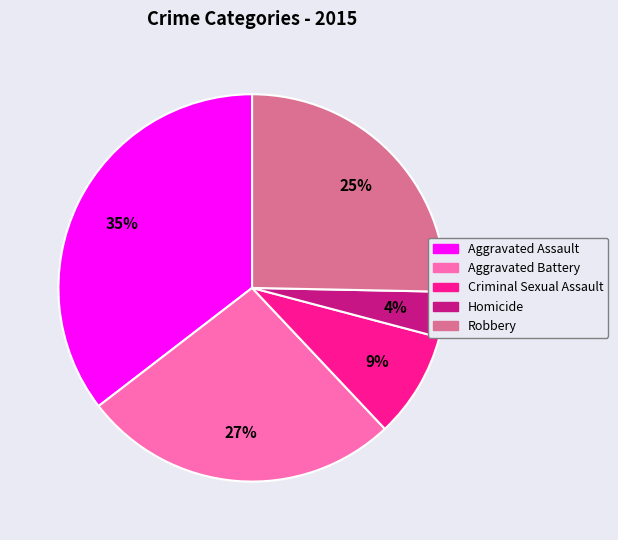

True or false: Robbery accounts for 34% of the total.

False